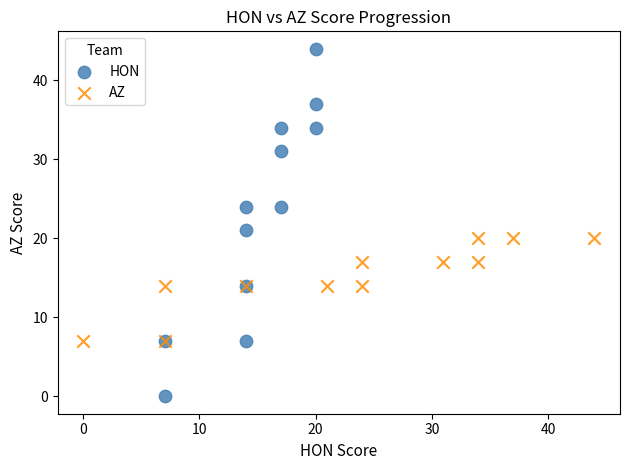

Which series reaches the minimum Y coordinate?

HON